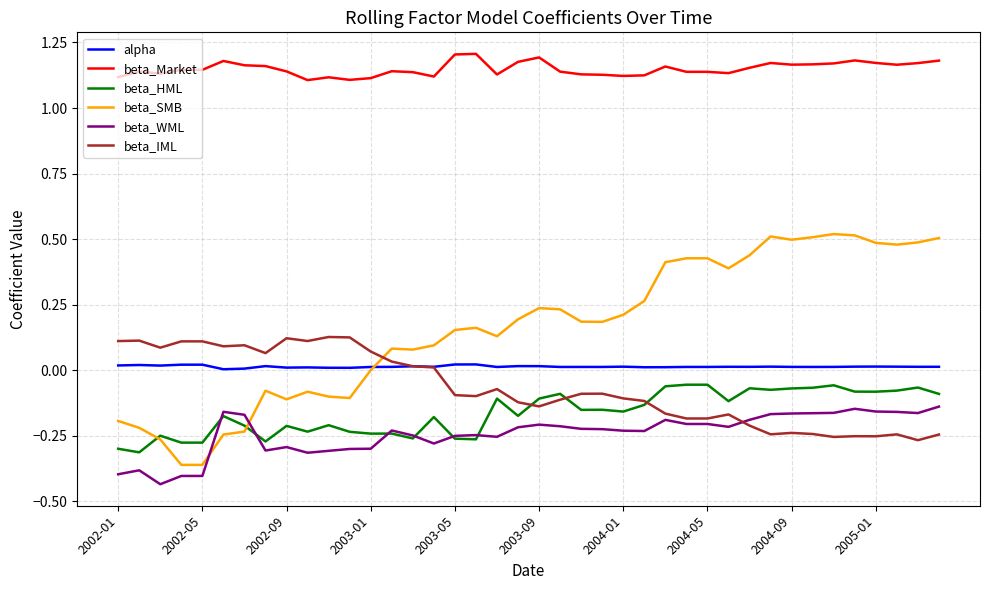

Which series has the largest total across all categories?

beta_Market